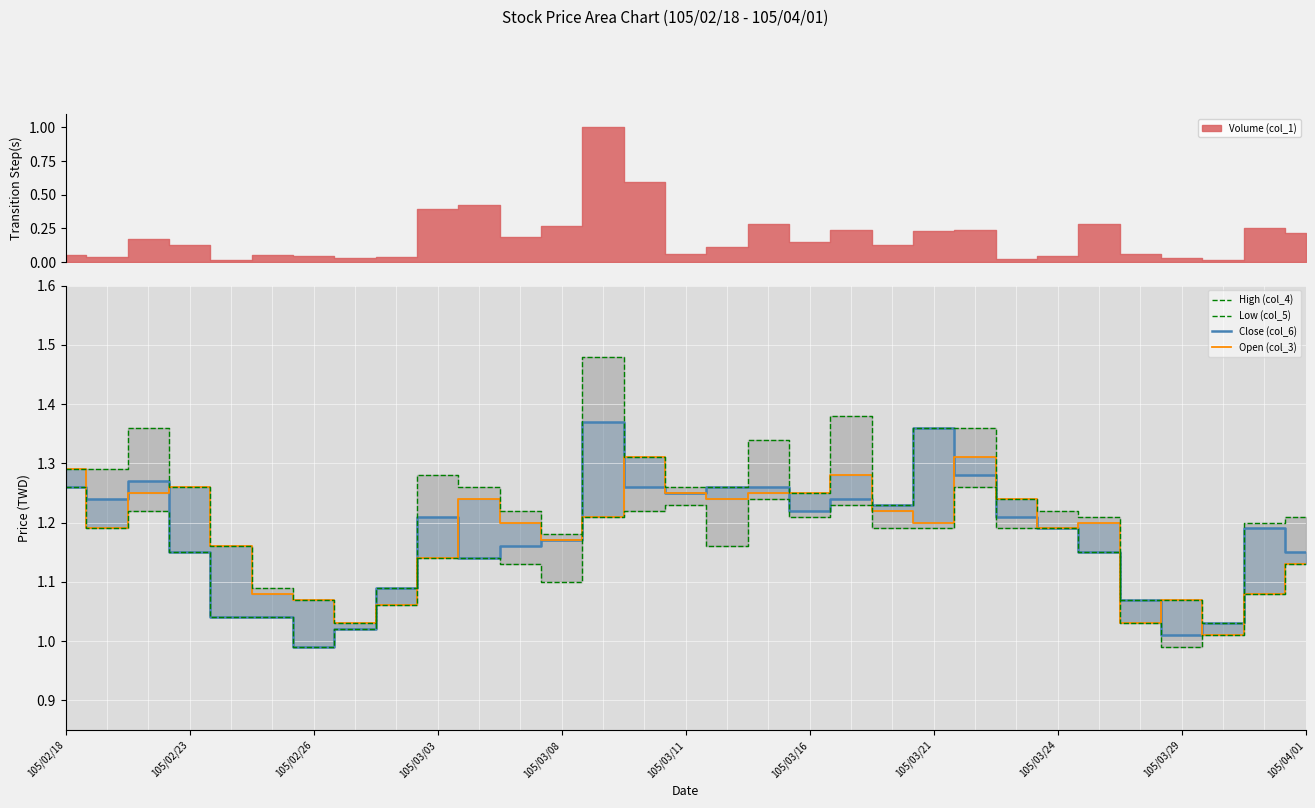

True or false: Open (col_3) has a value of 1.2 at 20.

True